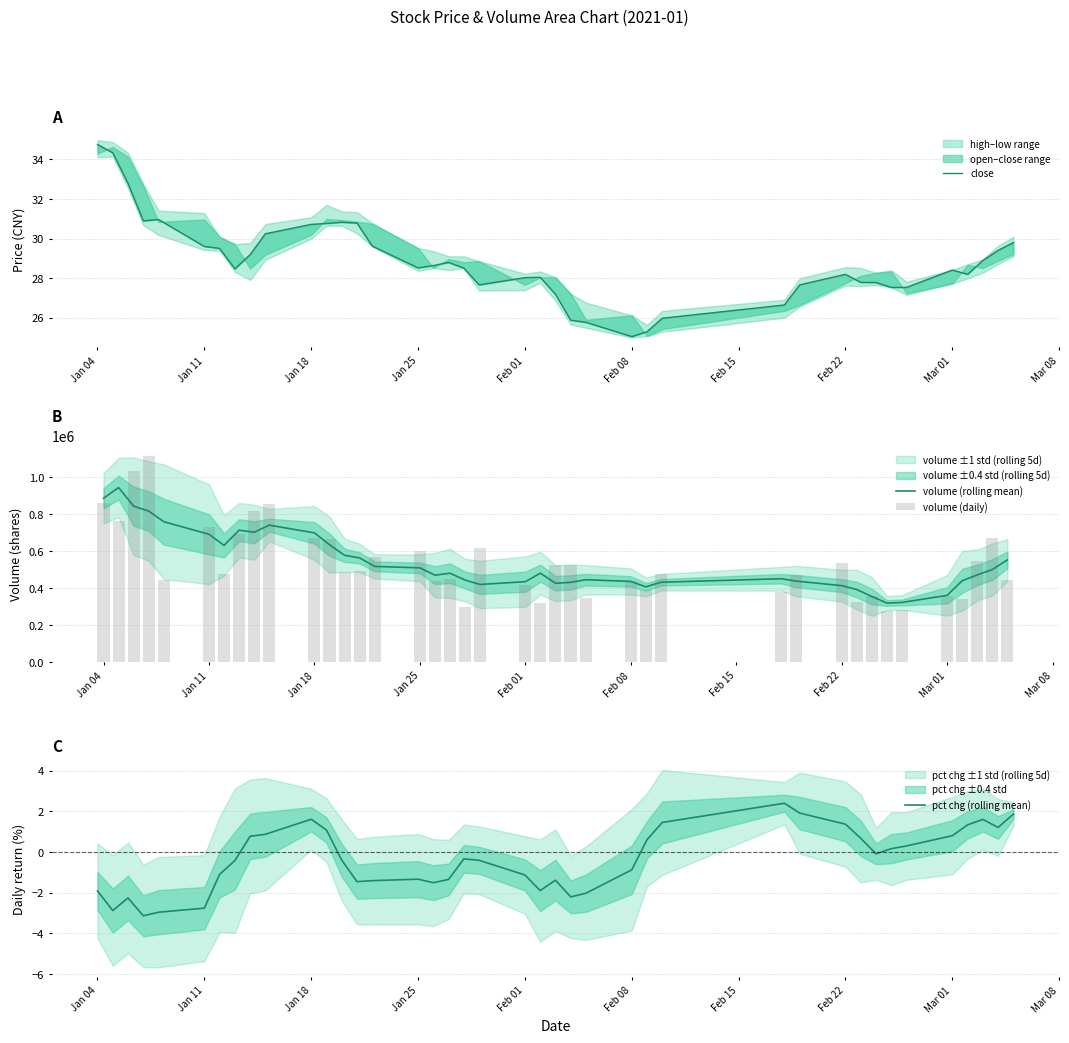

True or false: pct chg (rolling mean) has a value of -2.8 at Jan 11.

True